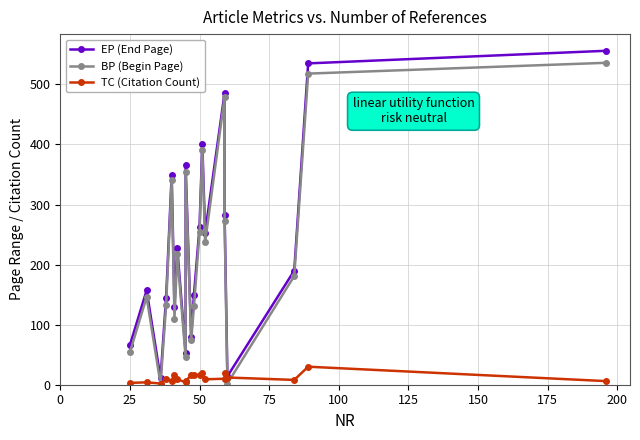

Reading left to right, list all the values displayed in this chart.

EP (End Page): 66	157	11	145	349	130	228	53	365	80	150	263	401	253	486	283	14	190	535	556
BP (Begin Page): 54	146	1	132	341	110	217	46	354	74	131	254	390	237	479	273	2	181	518	536
TC (Citation Count): 3	4	2	9	7	16	9	4	6	16	16	16	19	9	10	19	12	8	30	6